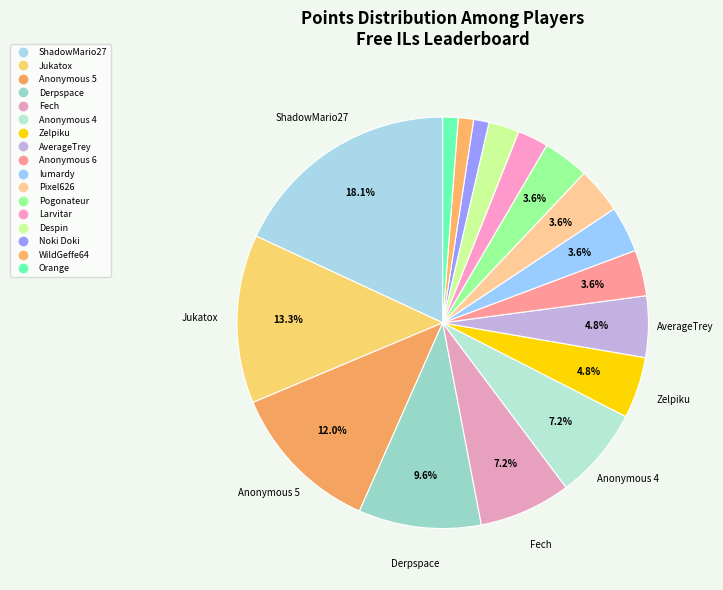

How many slices are in this pie chart?

17